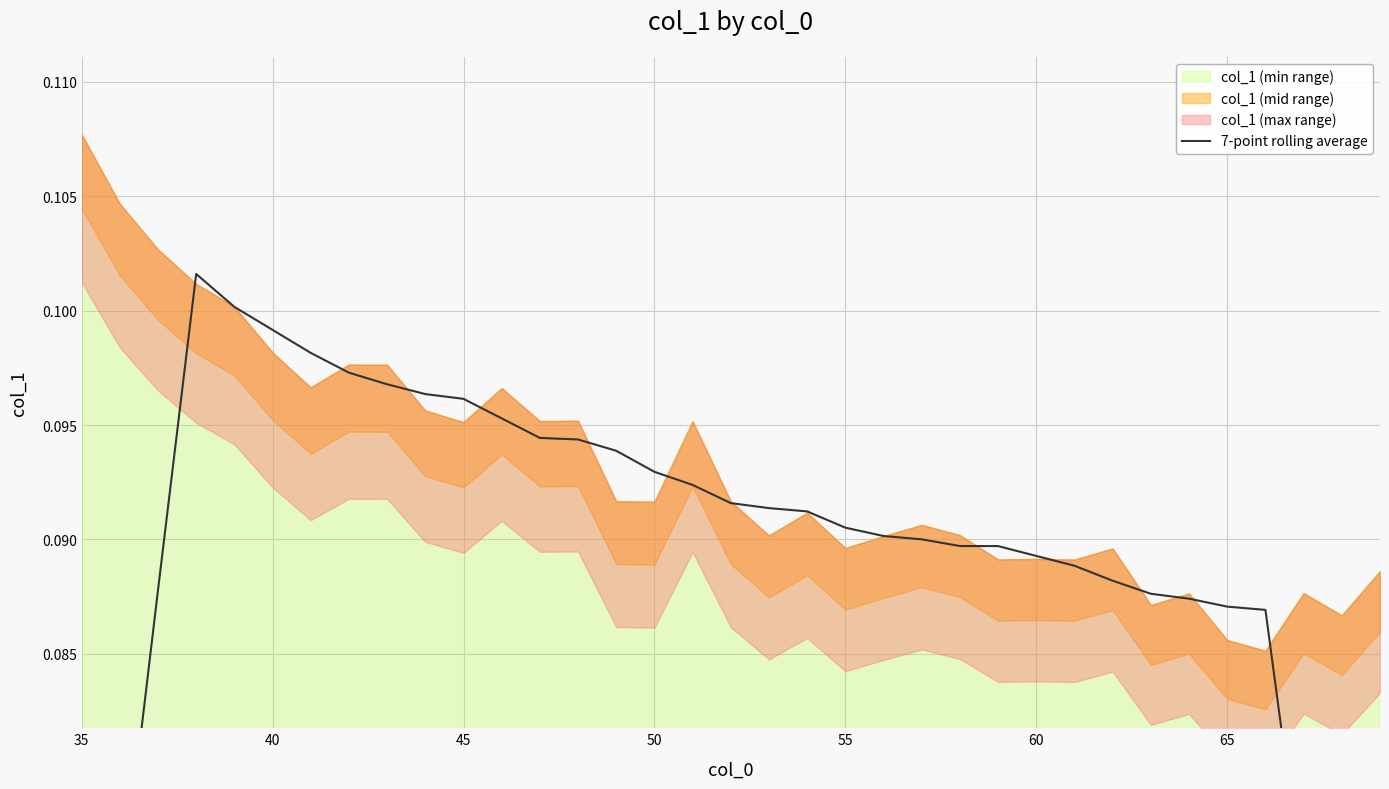

True or false: the data shows 0.1 at 60.

False